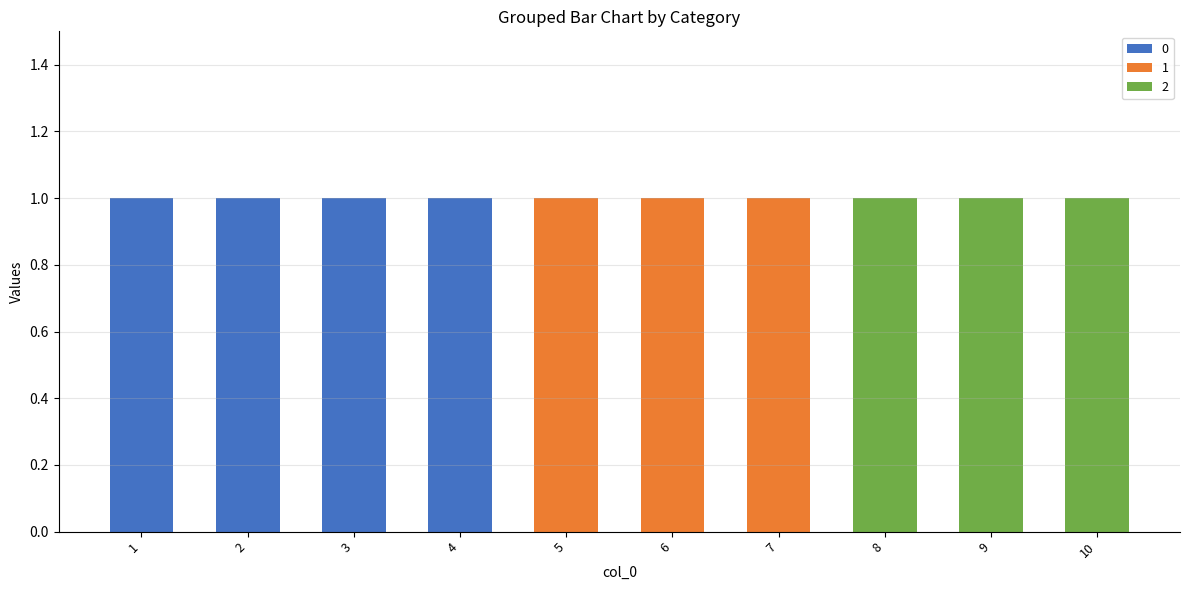

Count the number of categories in the chart.

10